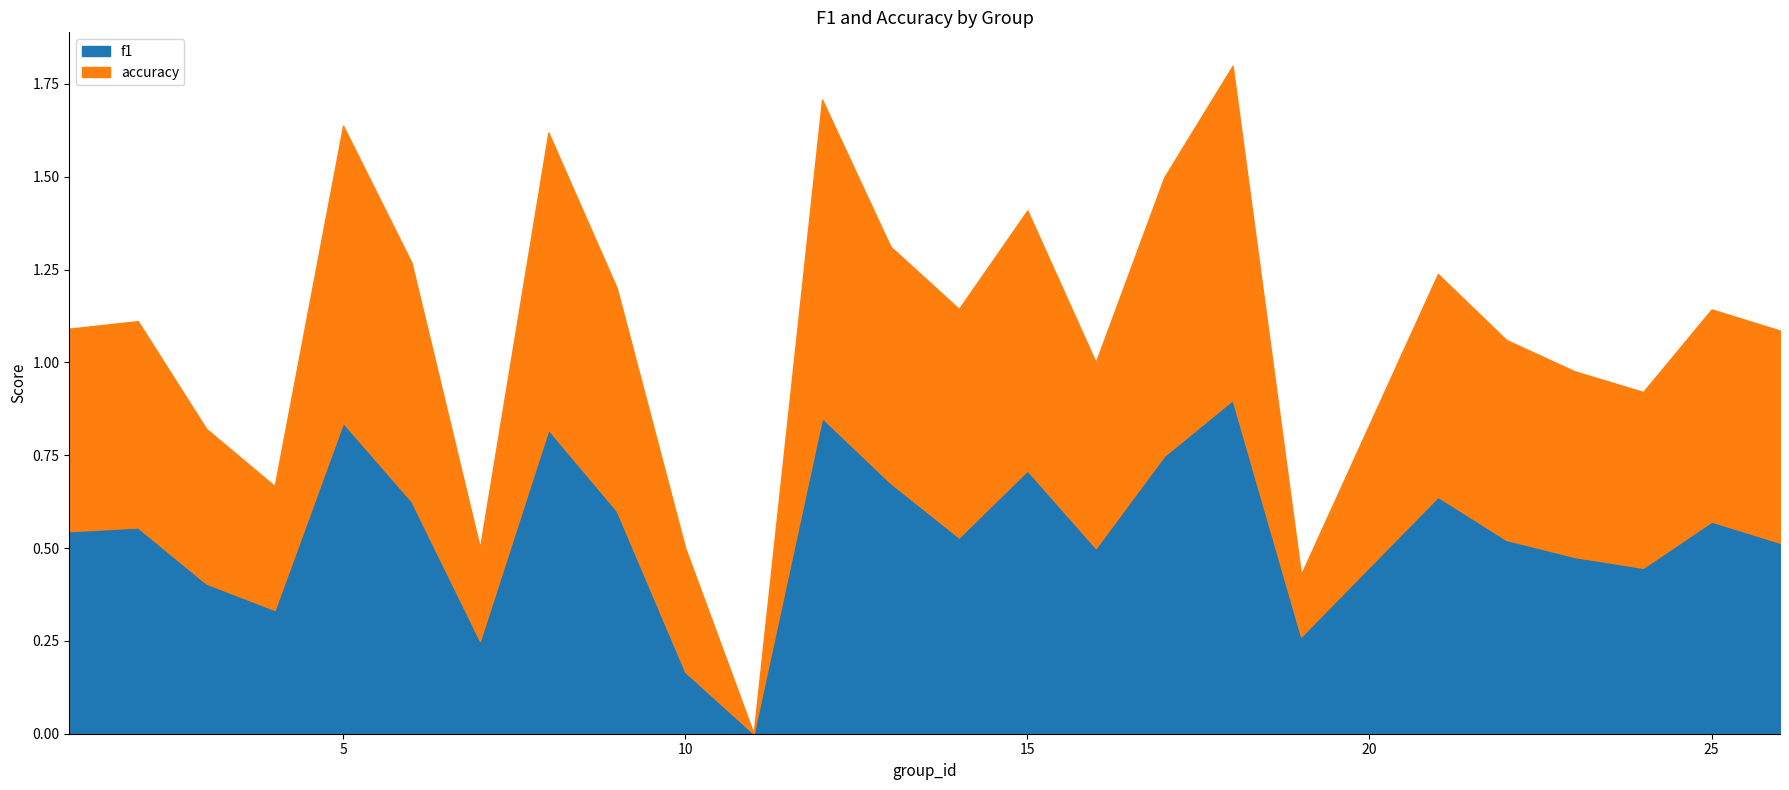

Where is accuracy nearest to the value 0?

11